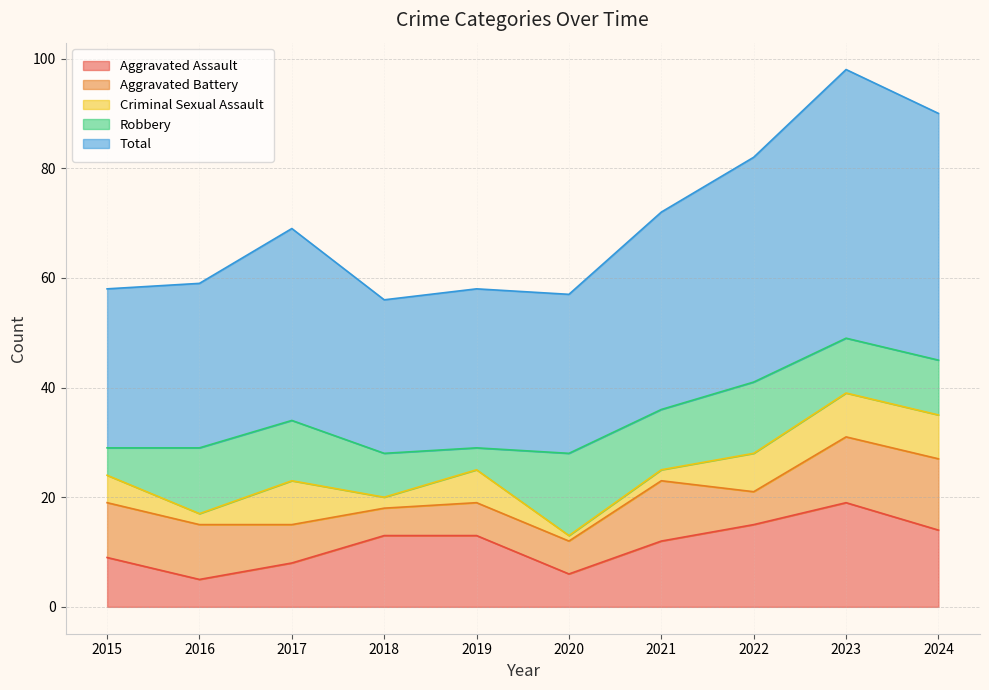

What is the total value across all series at 2019?

58